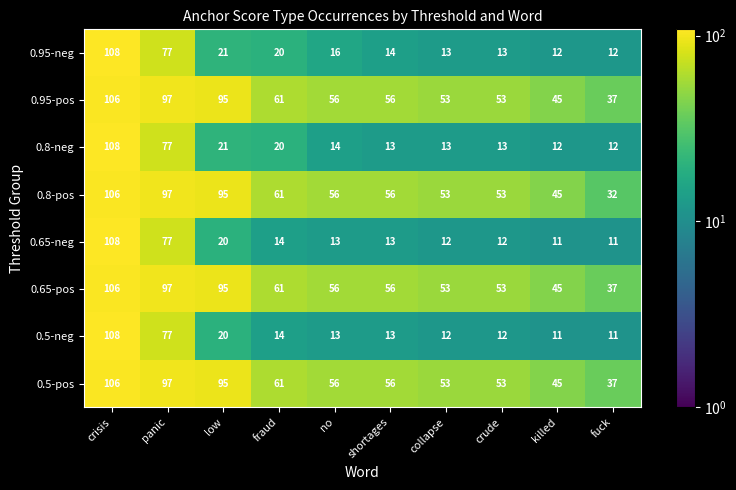

Which series changed the most between killed and fuck?

0.8-pos